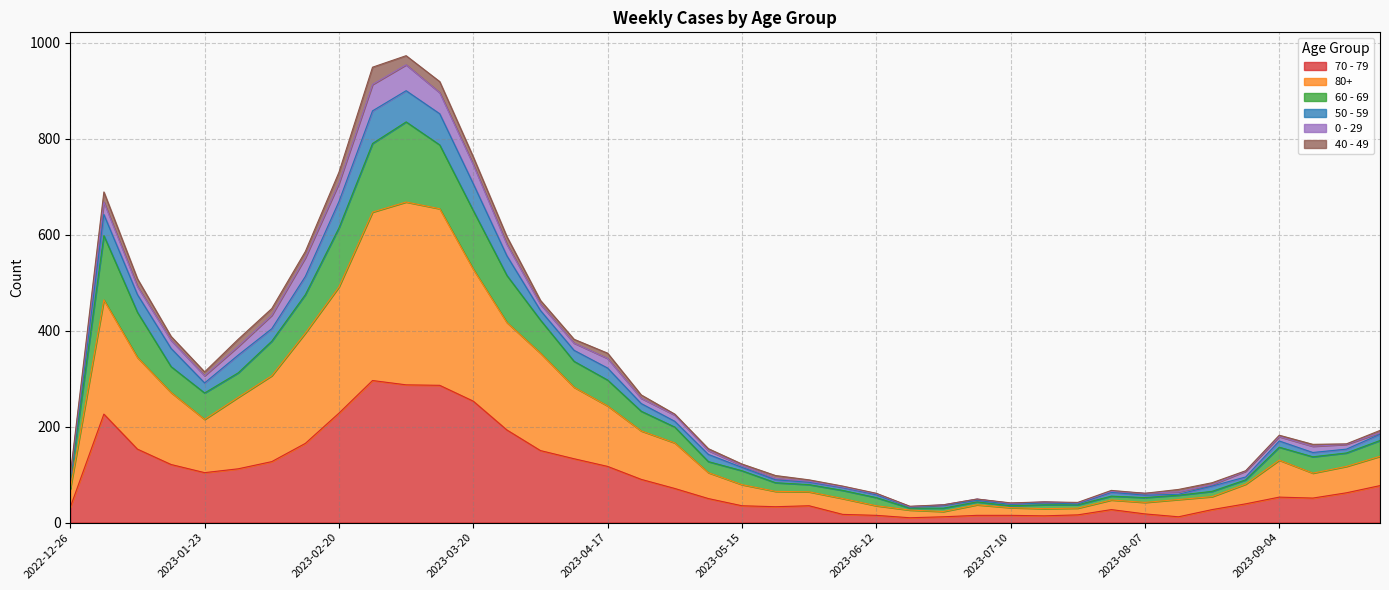

What is the label of the 11th point from the right?

2023-07-17